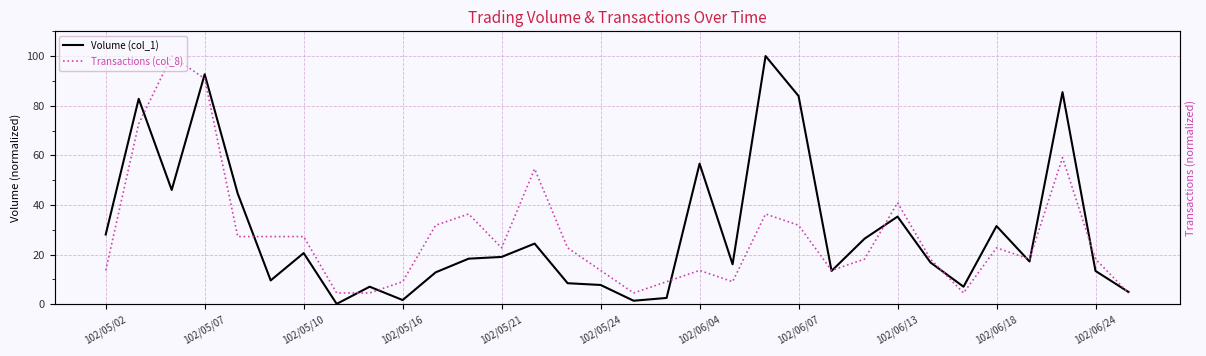

What is the difference between the Volume (col_1) values at 17 and 25?

14.3